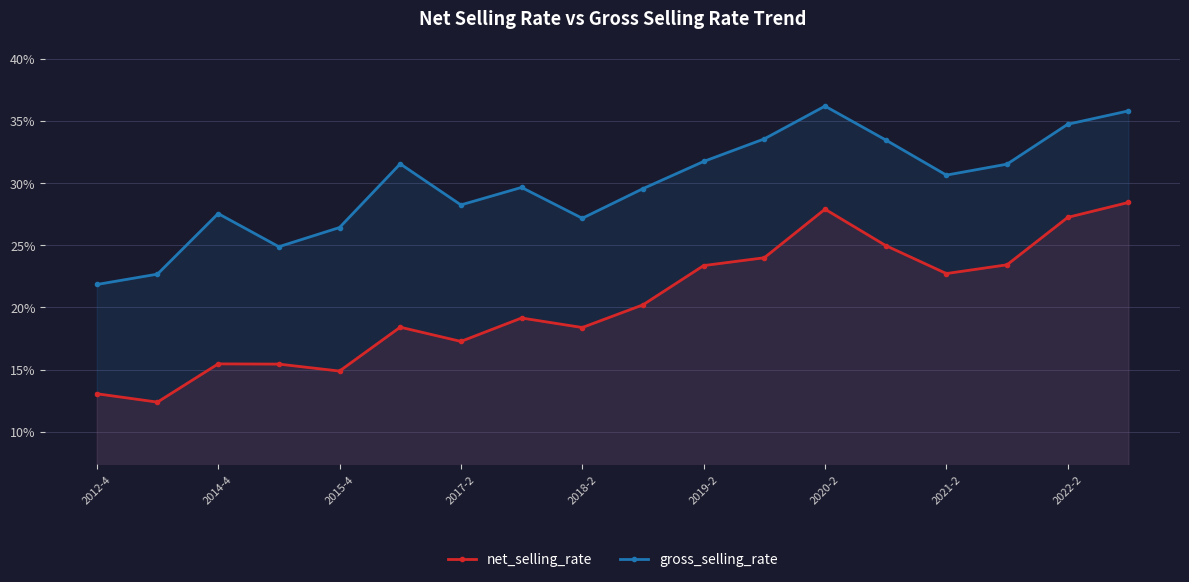

Which category has the lowest value in the gross_selling_rate series?

2012-4